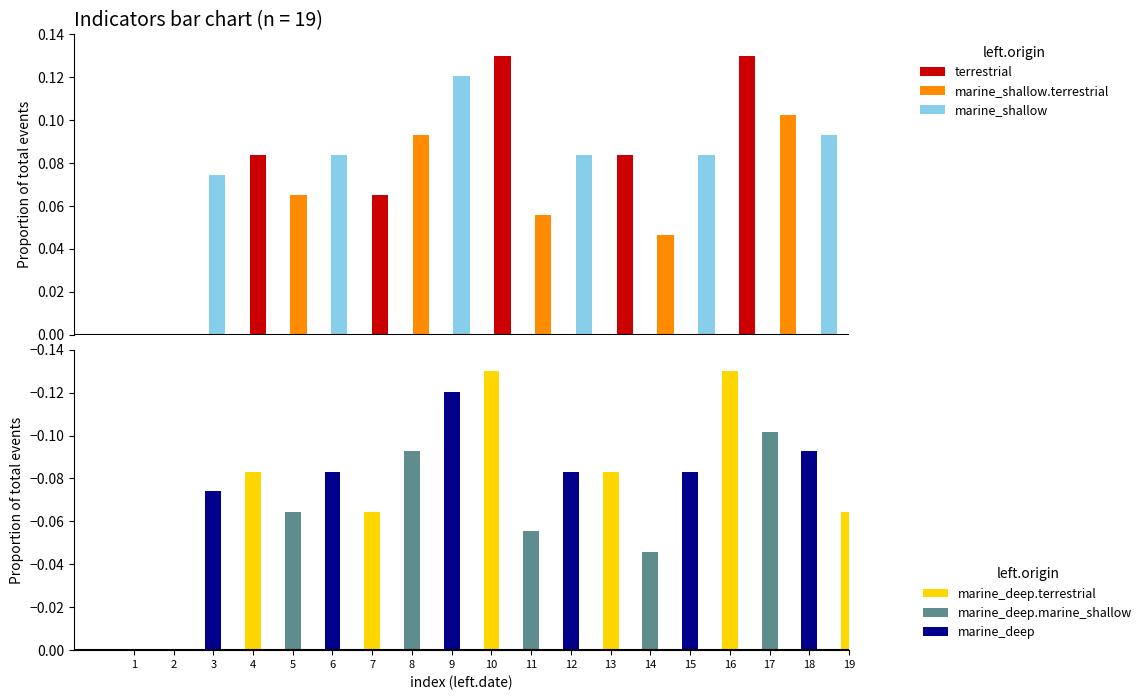

At how many categories does at least one series exceed 0?

17